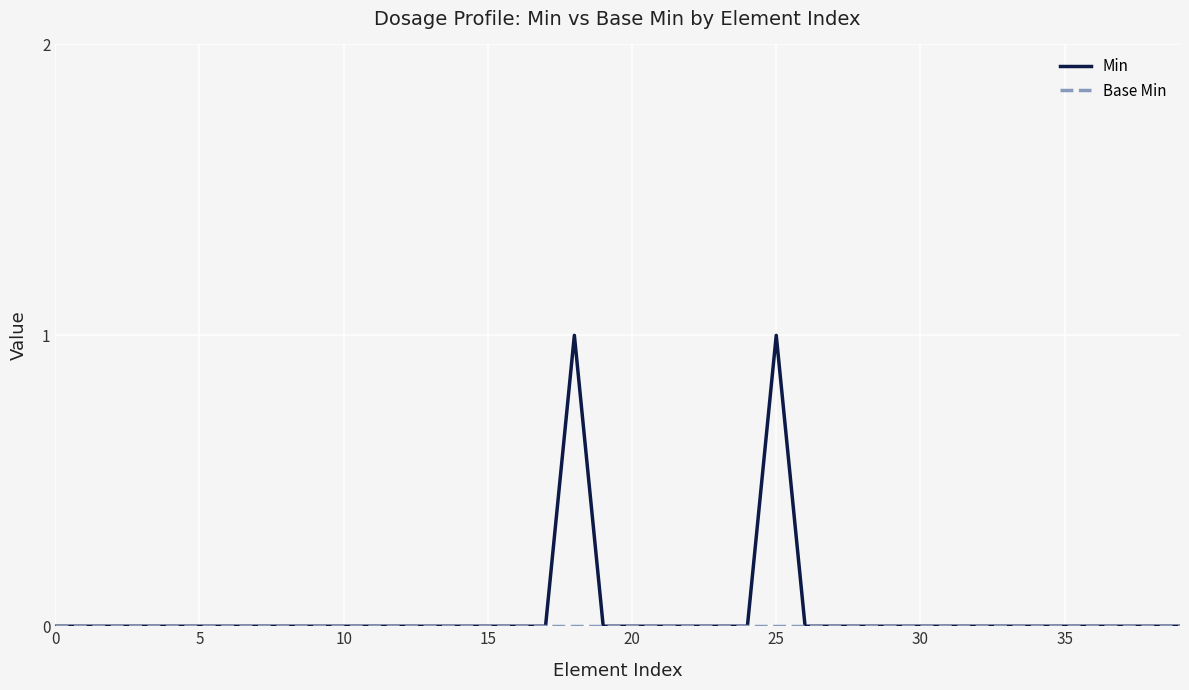

Which series has the widest spread of values?

Min